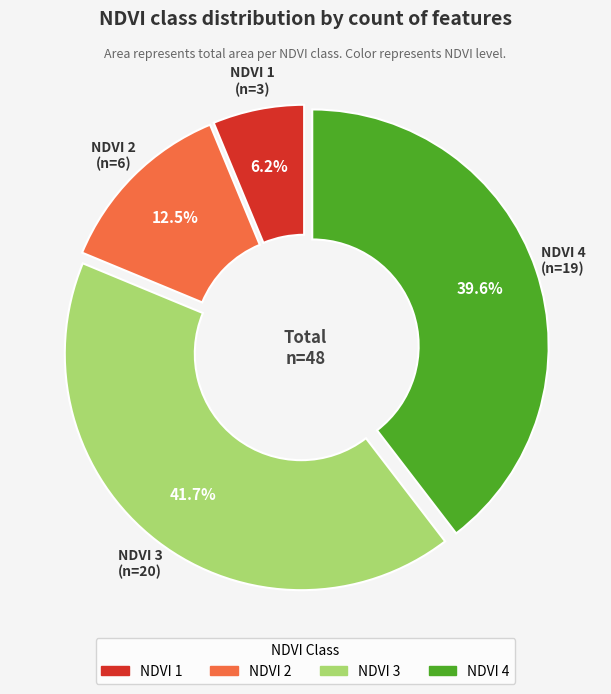

Does any single category account for the majority?

No